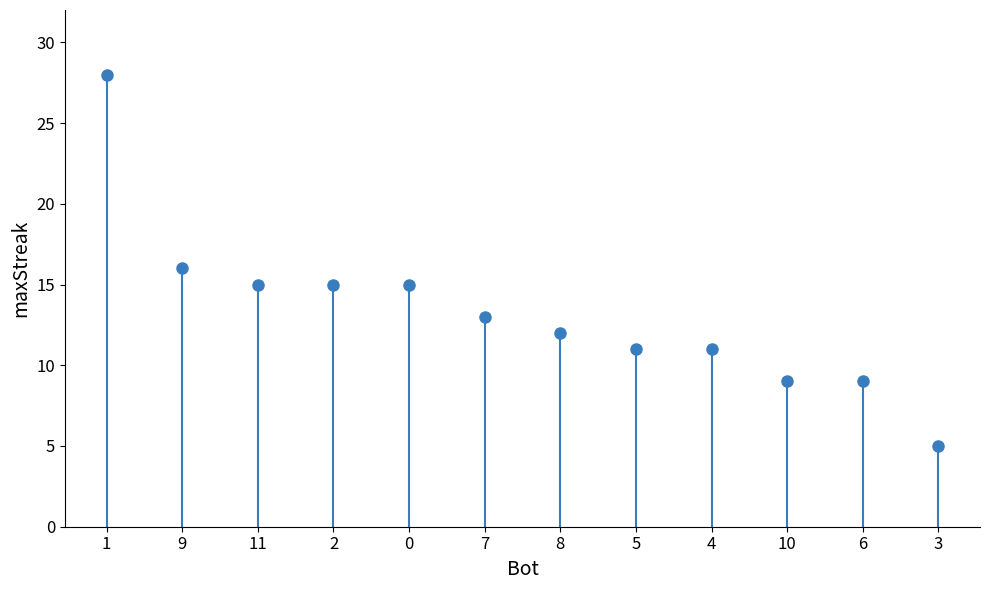

What is the ratio of the value at 8 to the value at 11?

0.8